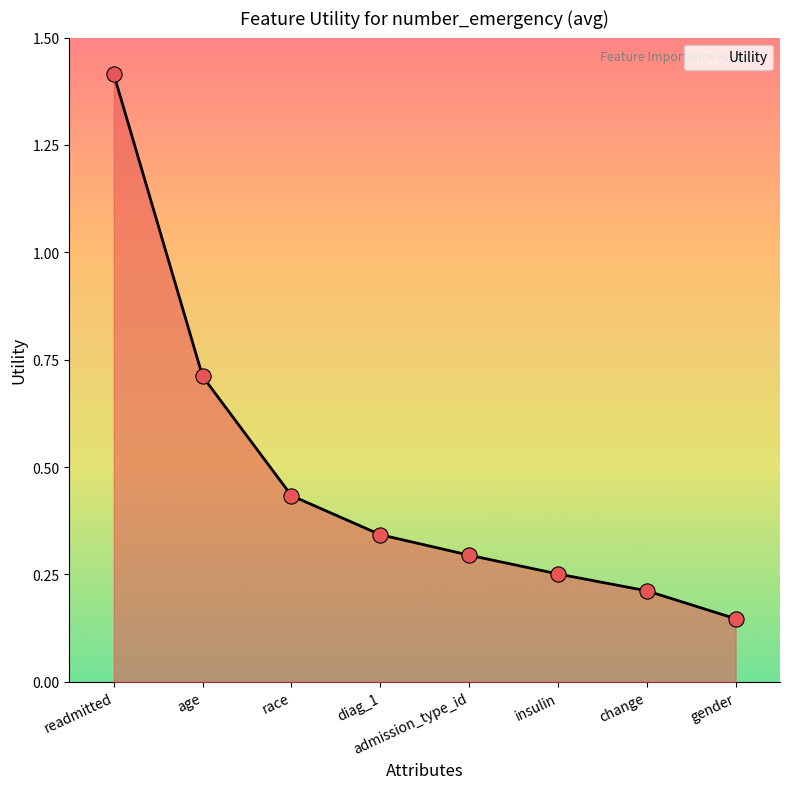

Between diag_1 and admission_type_id, which is larger?

diag_1